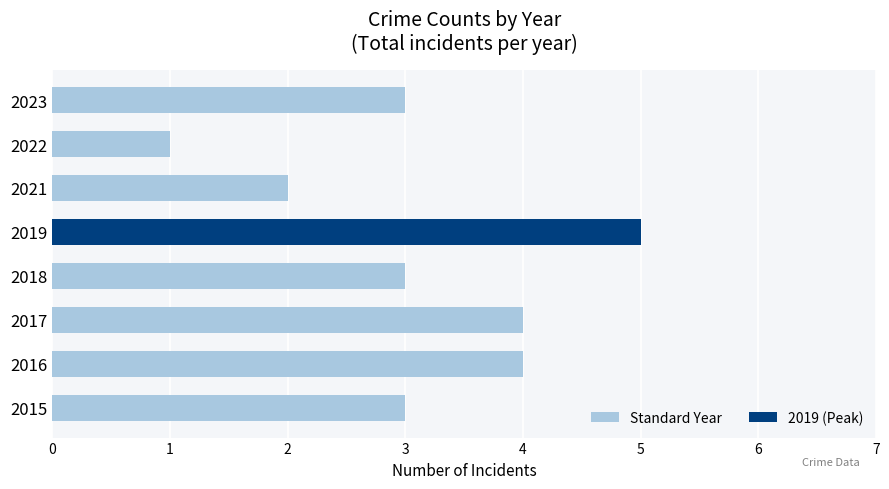

Count the values in the range 3 to 4.

5